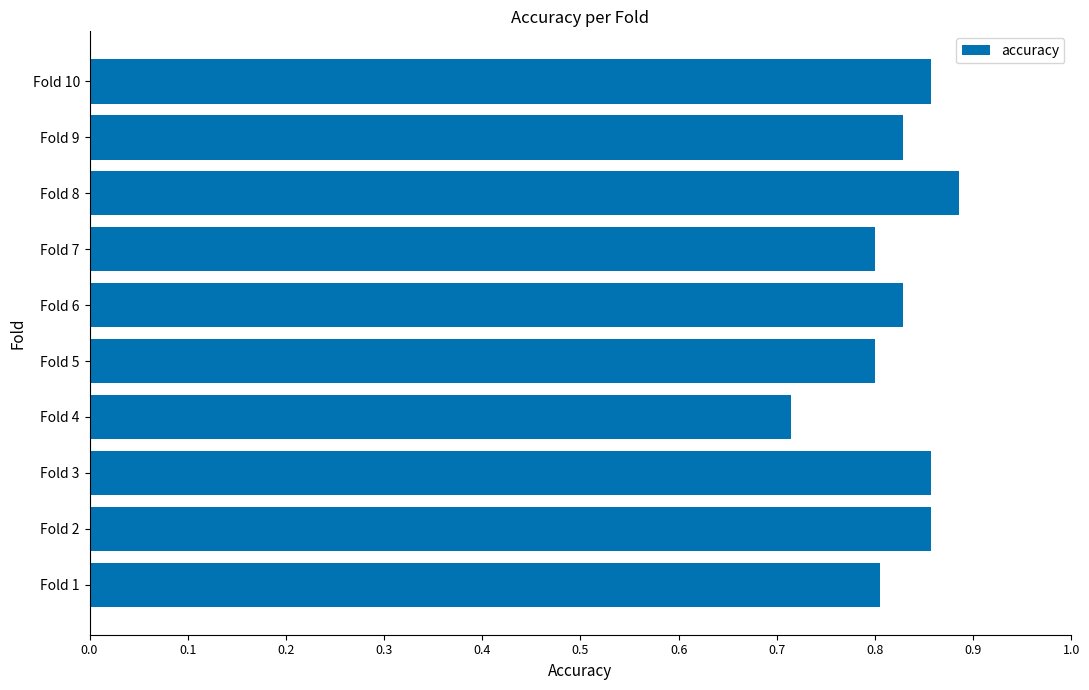

Between Fold 5 and Fold 4, which is larger?

Fold 5